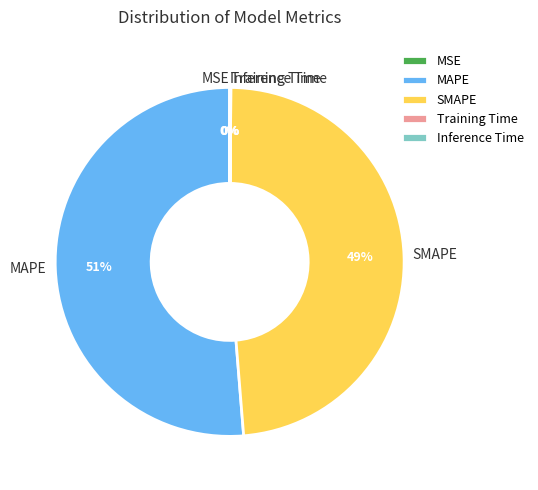

Between SMAPE and MAPE, which is larger?

MAPE